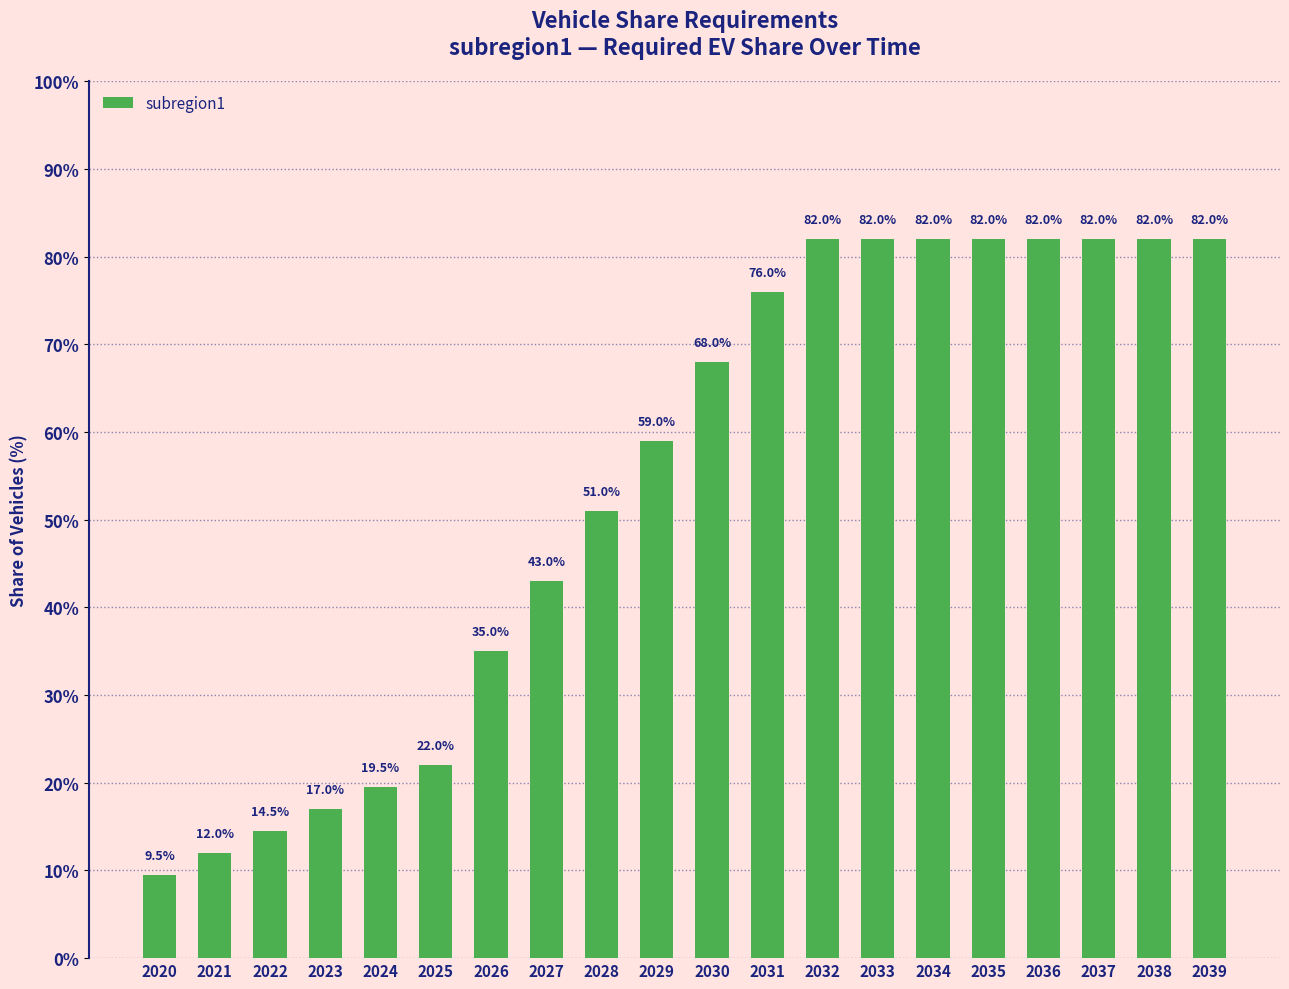

Reading right to left, transcribe all the data shown in this chart.

2039=0.8	2038=0.8	2037=0.8	2036=0.8	2035=0.8	2034=0.8	2033=0.8	2032=0.8	2031=0.8	2030=0.7	2029=0.6	2028=0.5	2027=0.4	2026=0.3	2025=0.2	2024=0.2	2023=0.2	2022=0.1	2021=0.1	2020=0.1